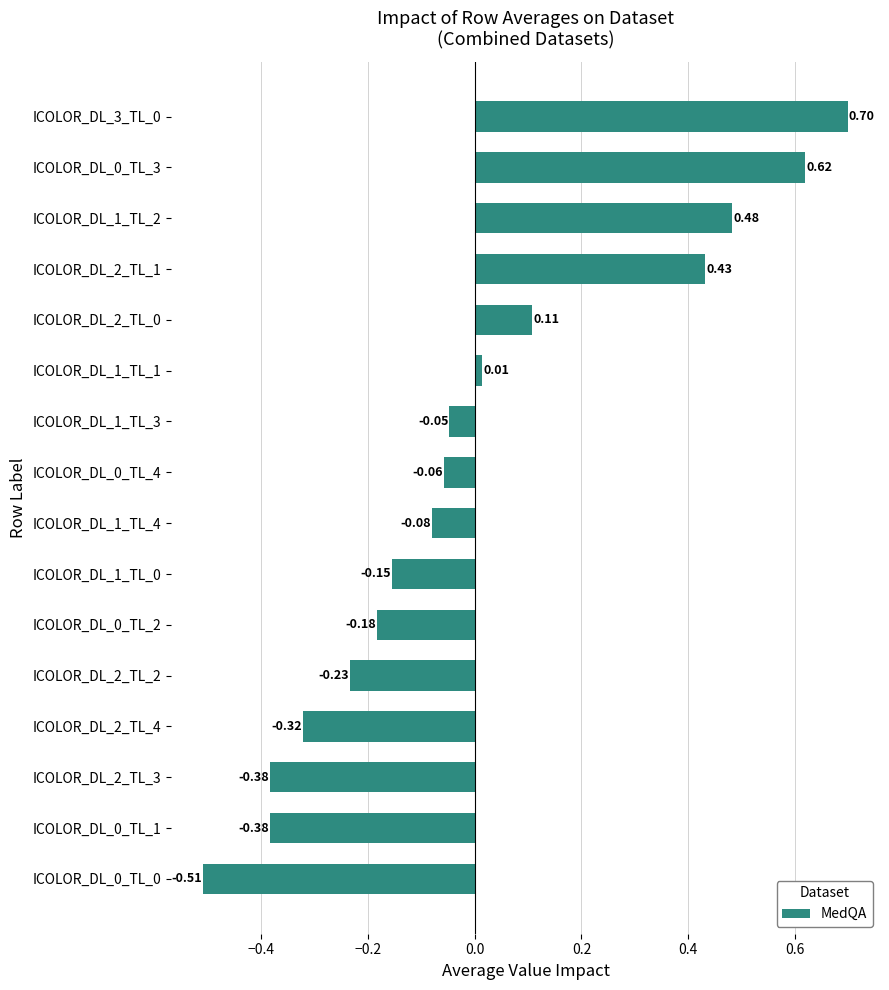

What is the change in value from ICOLOR_DL_2_TL_4 to ICOLOR_DL_1_TL_3?

+0.3